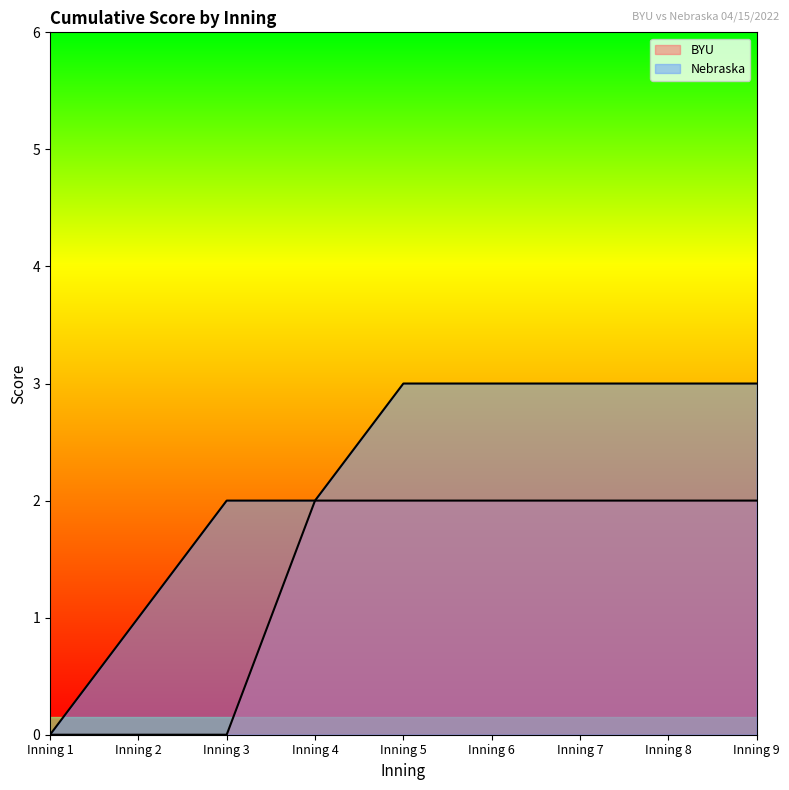

List the series in order of their overall mean, lowest first.

BYU, Nebraska